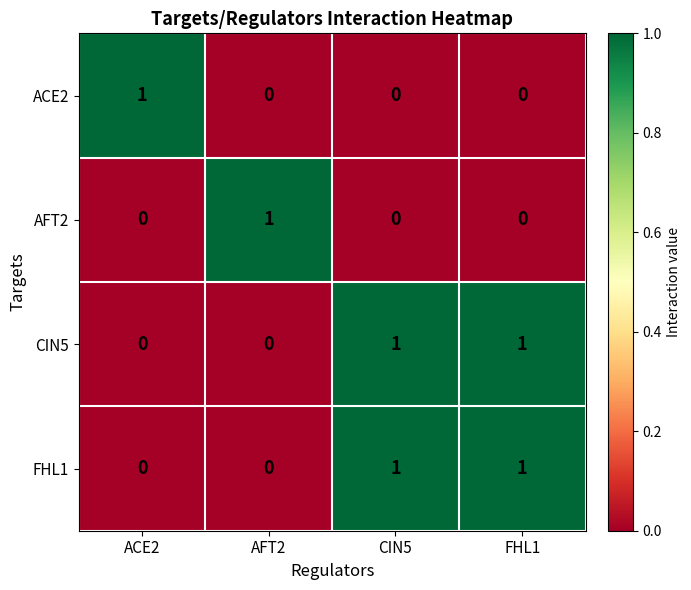

Reading right to left, extract all data points from this chart.

ACE2: 0	0	0	1
AFT2: 0	0	1	0
CIN5: 1	1	0	0
FHL1: 1	1	0	0